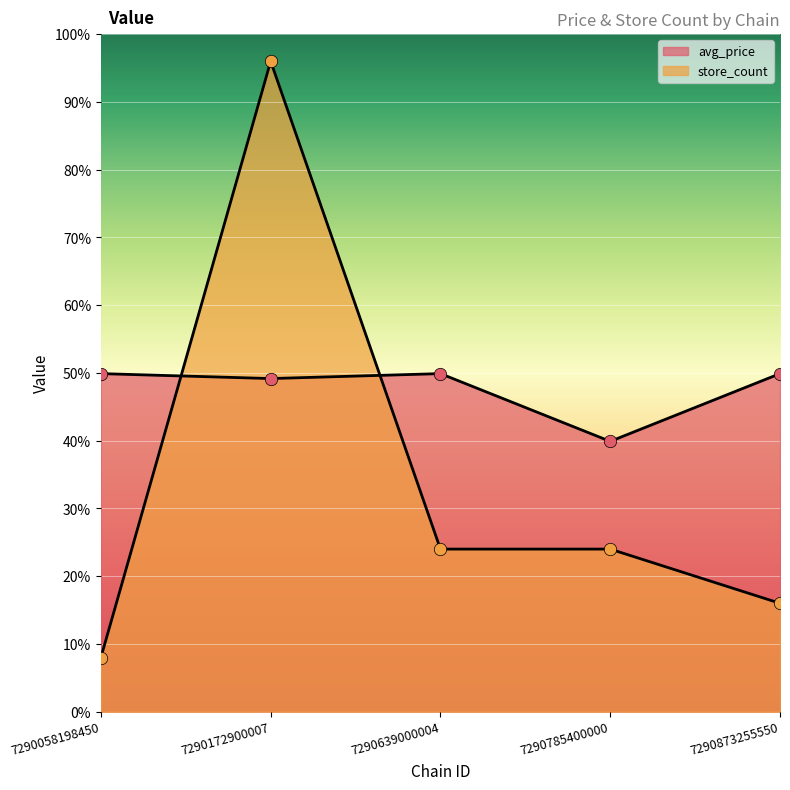

At how many categories does at least one series exceed 56?

1